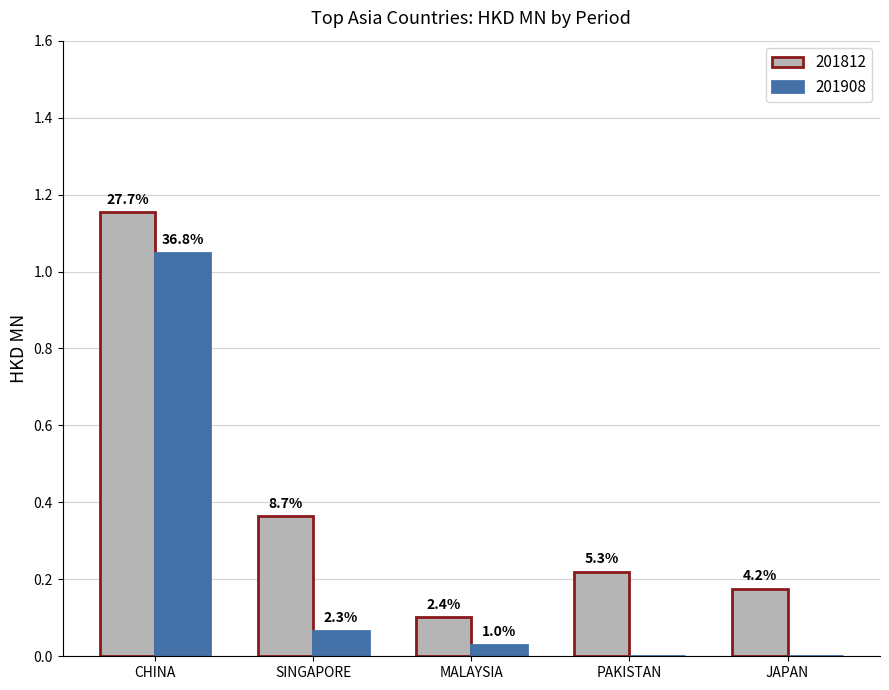

How many groups of bars are there?

5